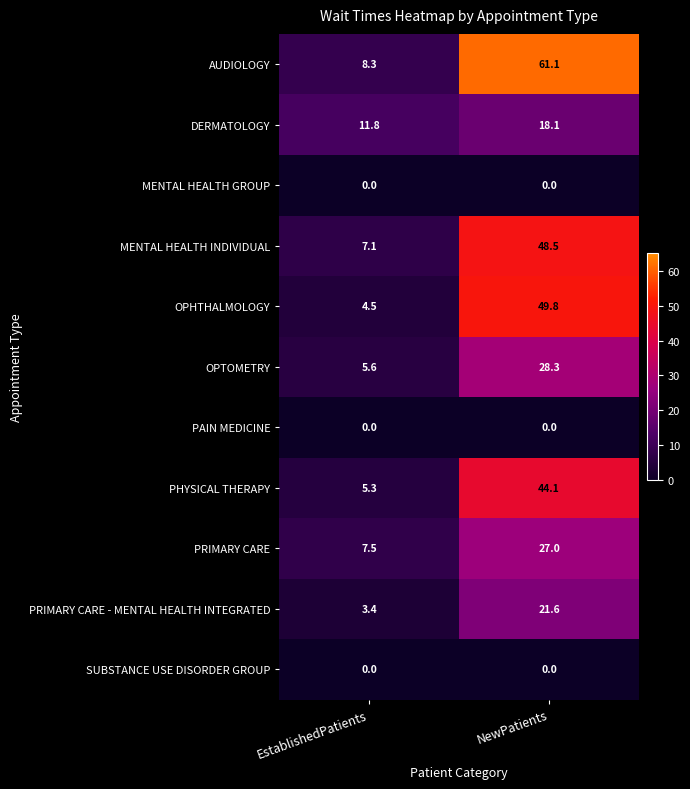

What is the greatest value displayed?

61.1